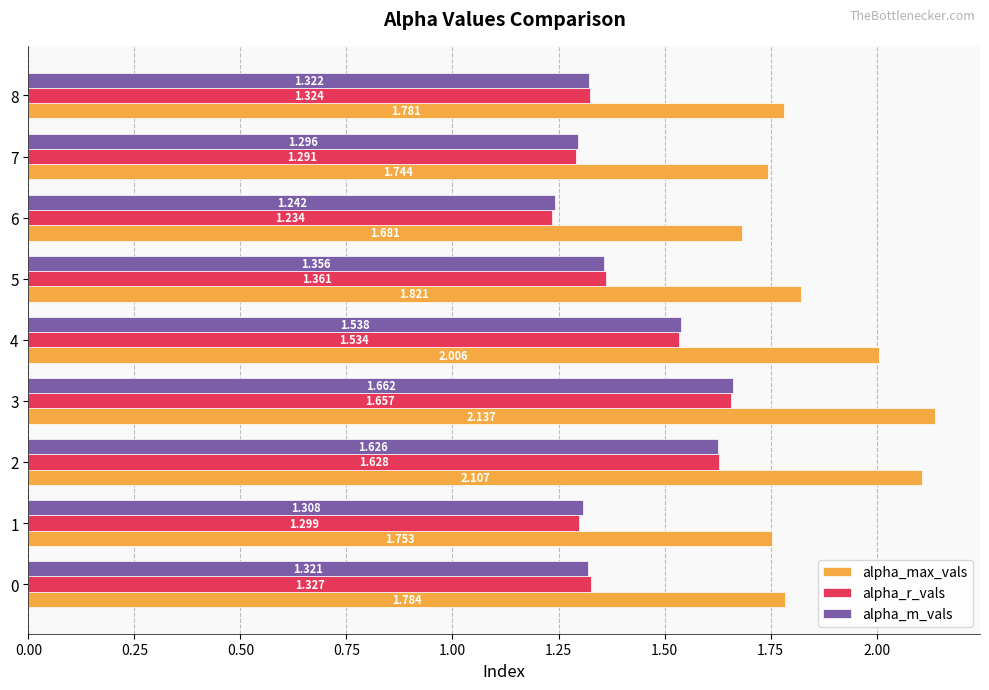

At which category is the sum across all series the highest?

3